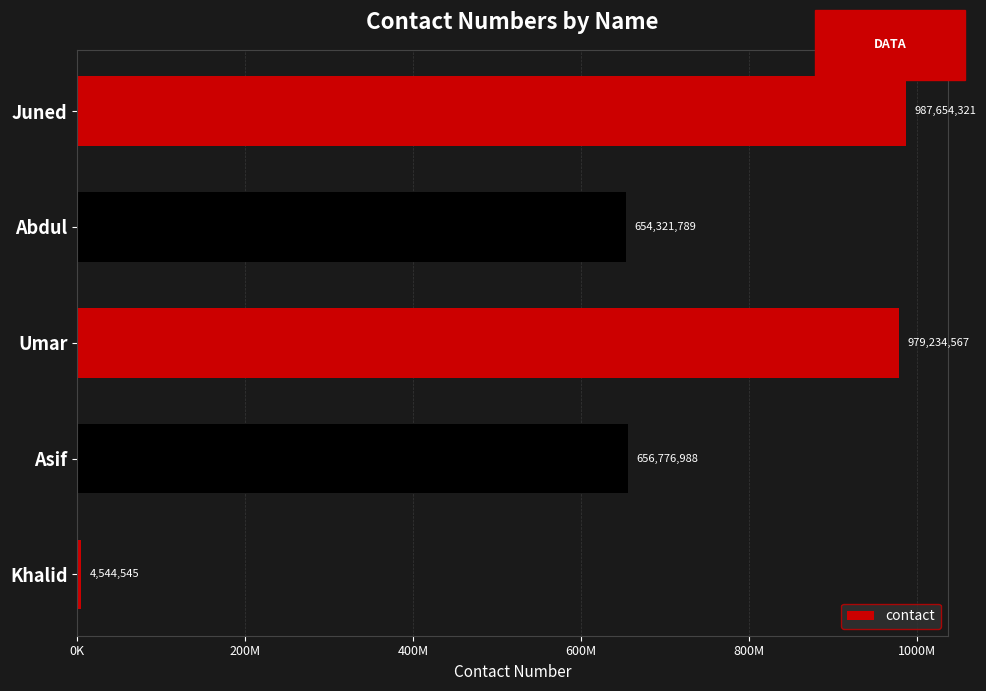

Count the number of values greater than 656776988.

2